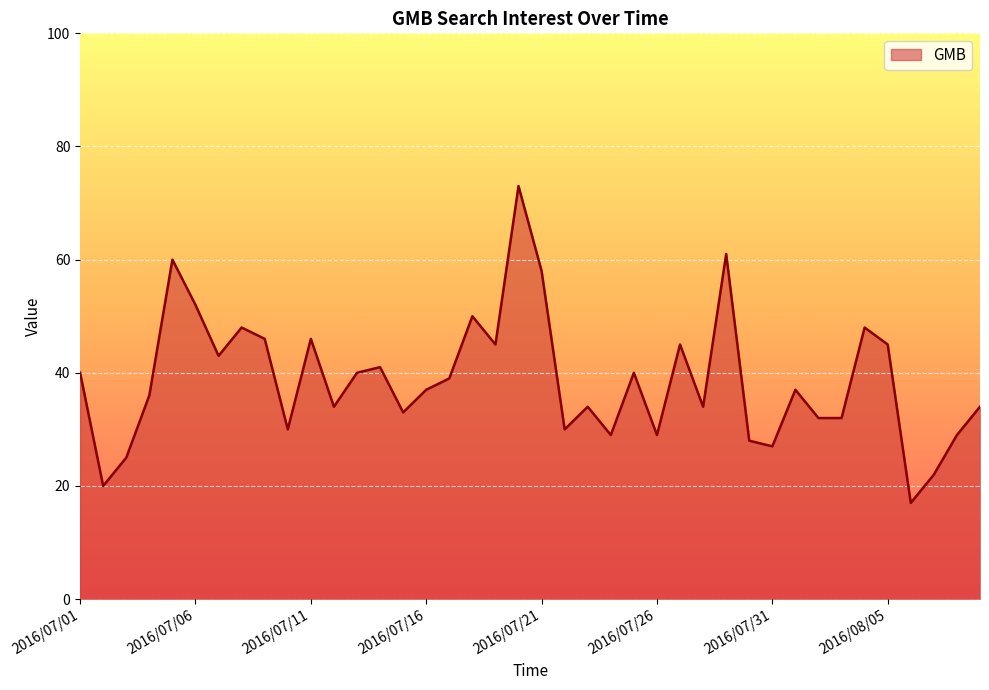

How many interior local peaks (higher than both neighbors) does the data have?

12